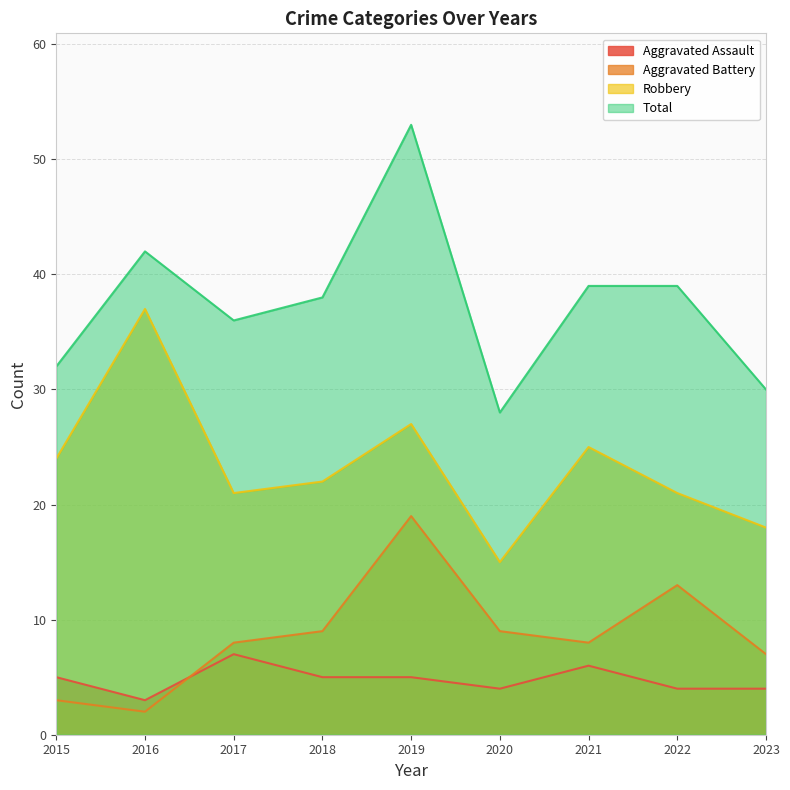

What is the minimum value shown in the chart?

2